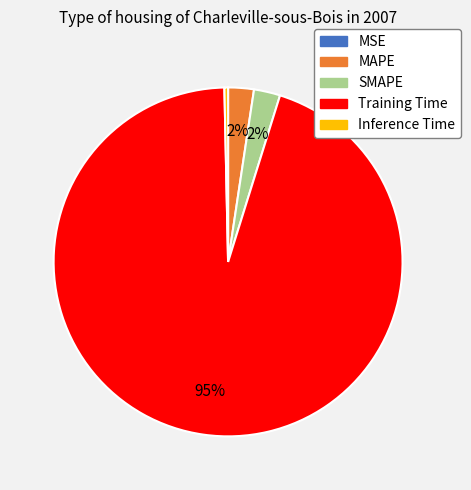

The Training Time slice represents 95% of the pie. True or false?

True